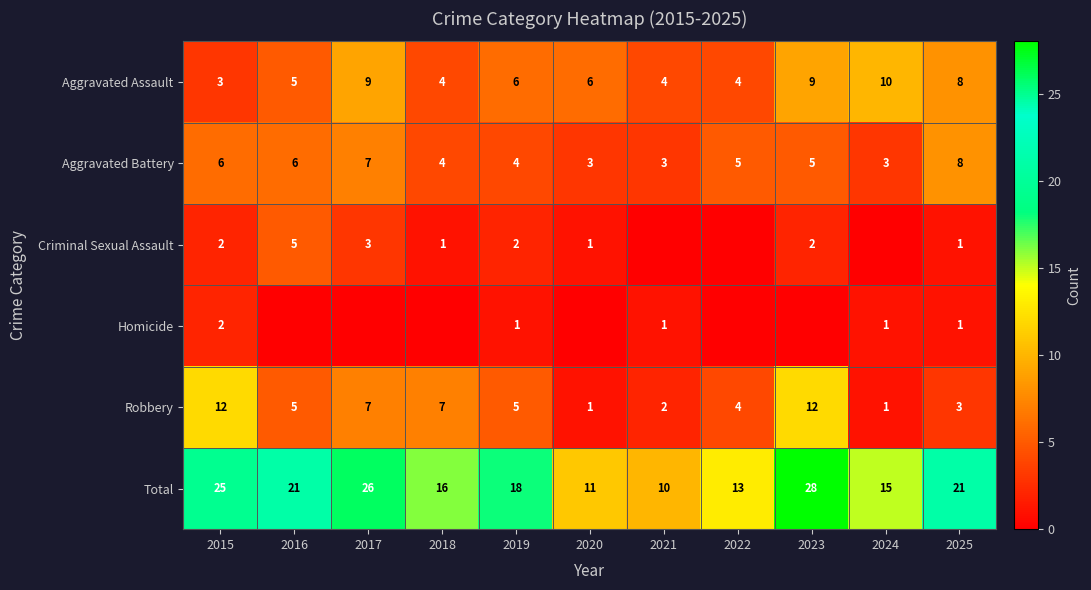

What is the difference between the Aggravated Assault values at 2019 and 2017?

3